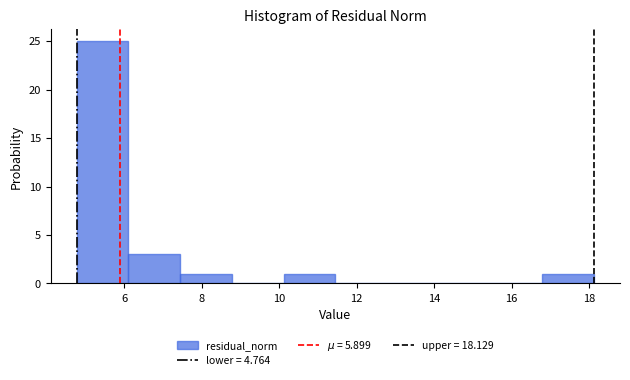

How tall is the bar that spans 10.2 to 11.4 on the x-axis? Neither the bar edges nor the heights are printed on the chart, so give them approximately, as read against the axes.

1